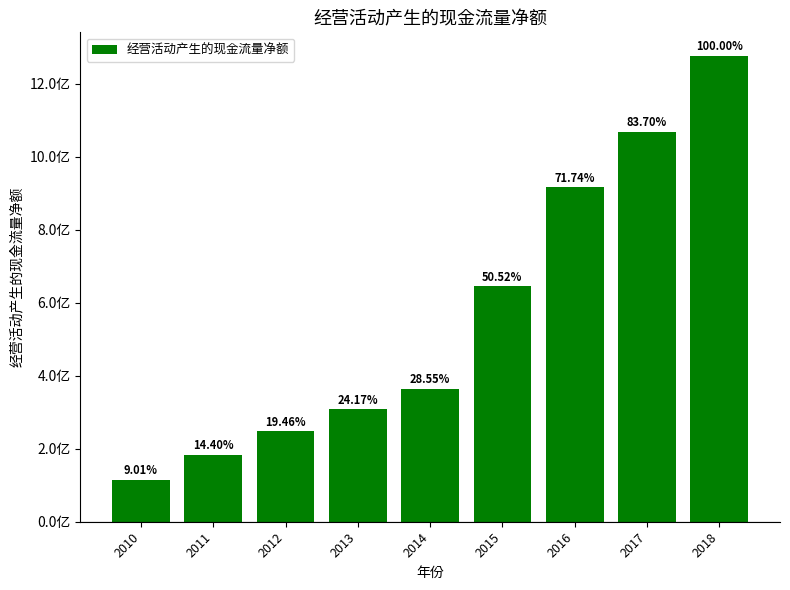

Which has a higher value, 2013 or 2017?

2017